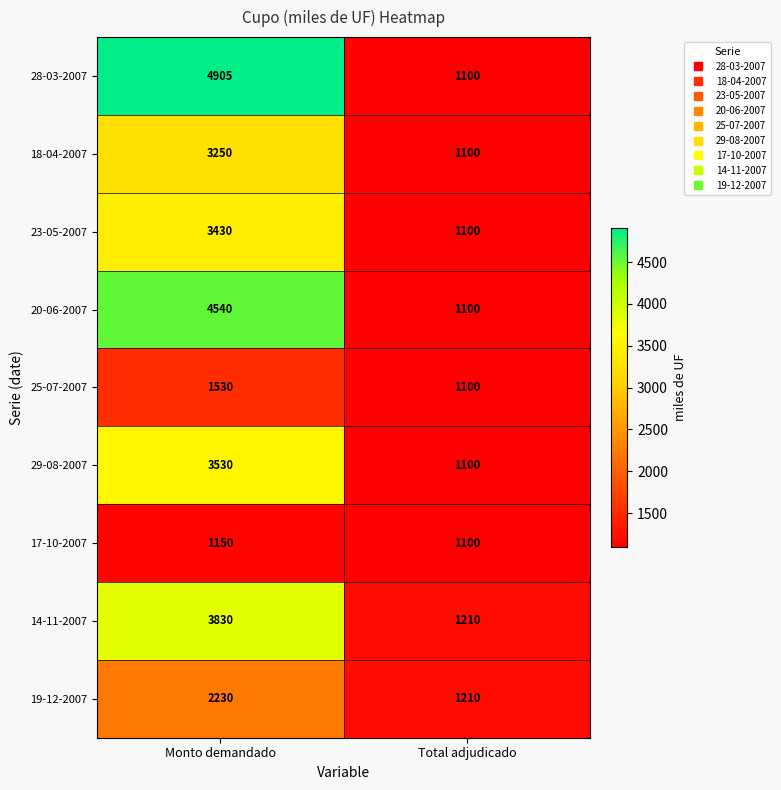

Which series has the widest spread of values?

28-03-2007